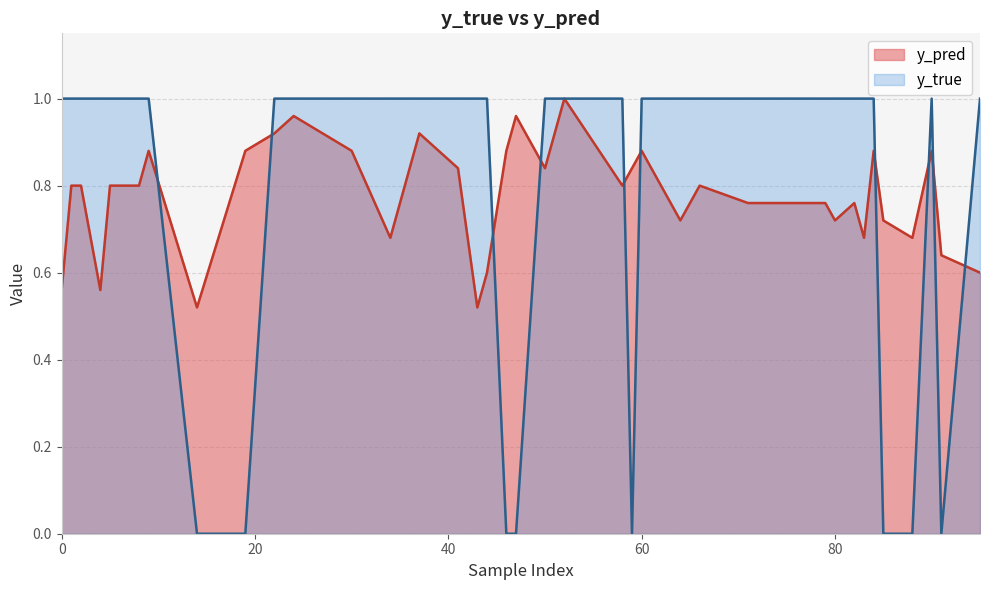

What is the difference between the maximum and minimum values in the y_pred series?

0.5